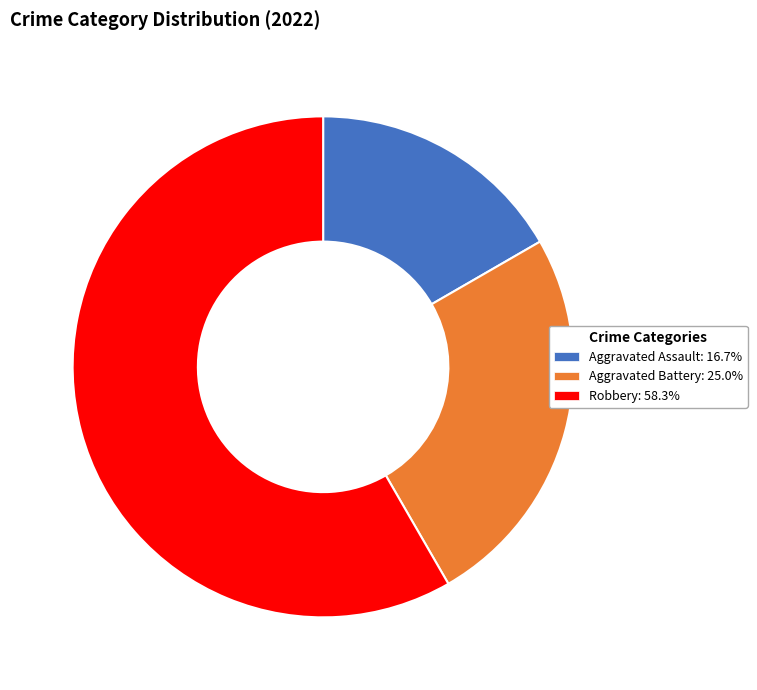

Is there a majority slice in this chart?

Yes